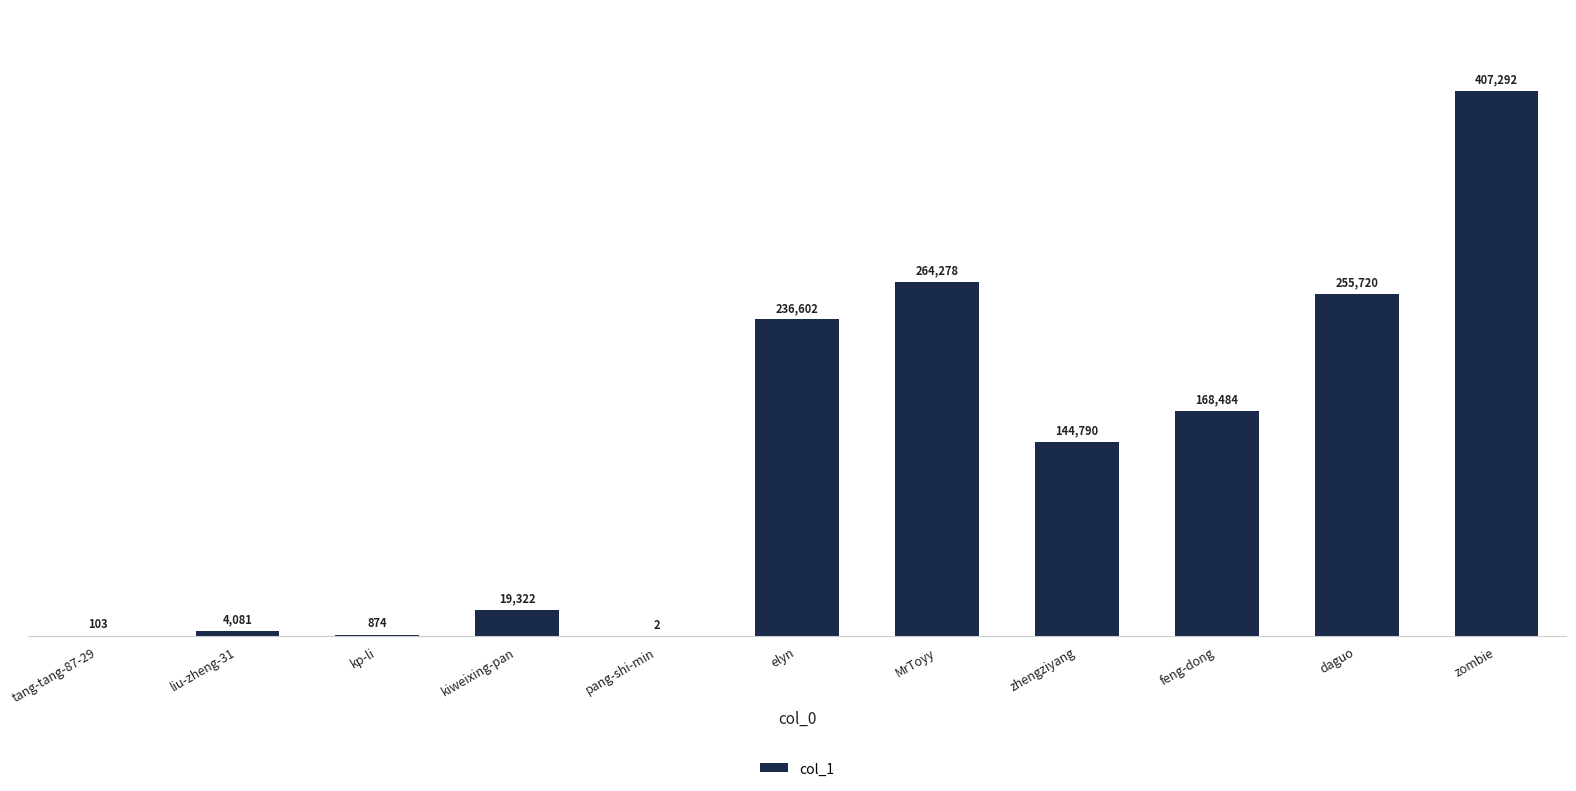

Is it true that the value at elyn is 236602?

True